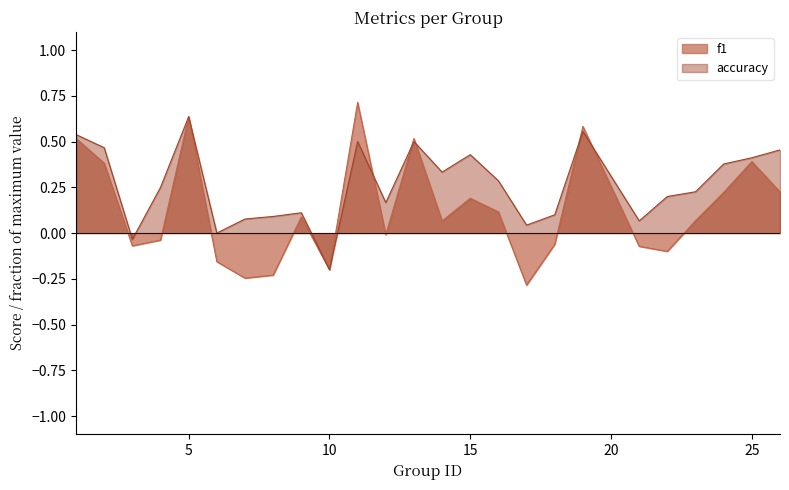

What are all the series names shown in the legend?

f1, accuracy